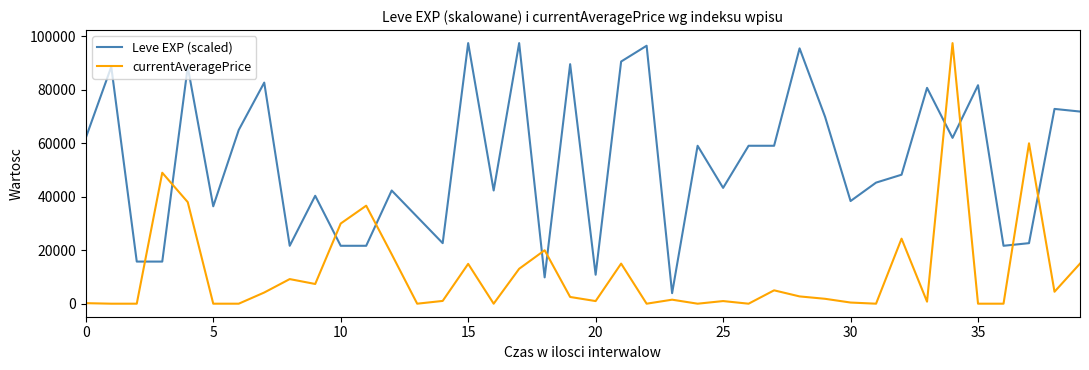

Which series has the largest total across all categories?

Leve EXP (scaled)